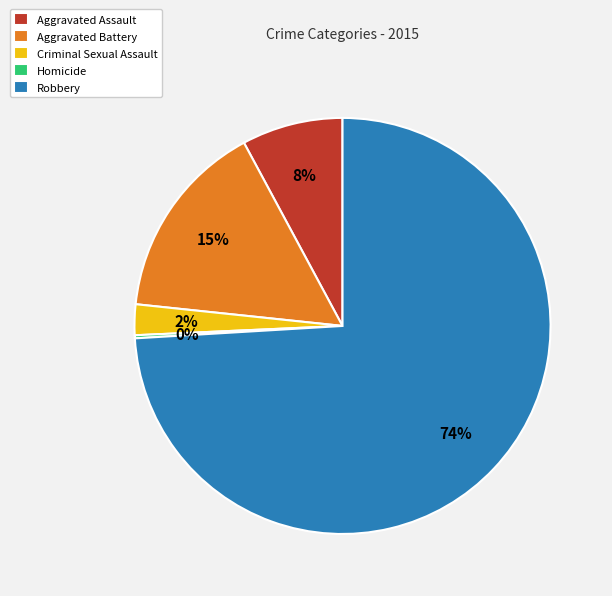

Which category accounts for the majority?

Robbery